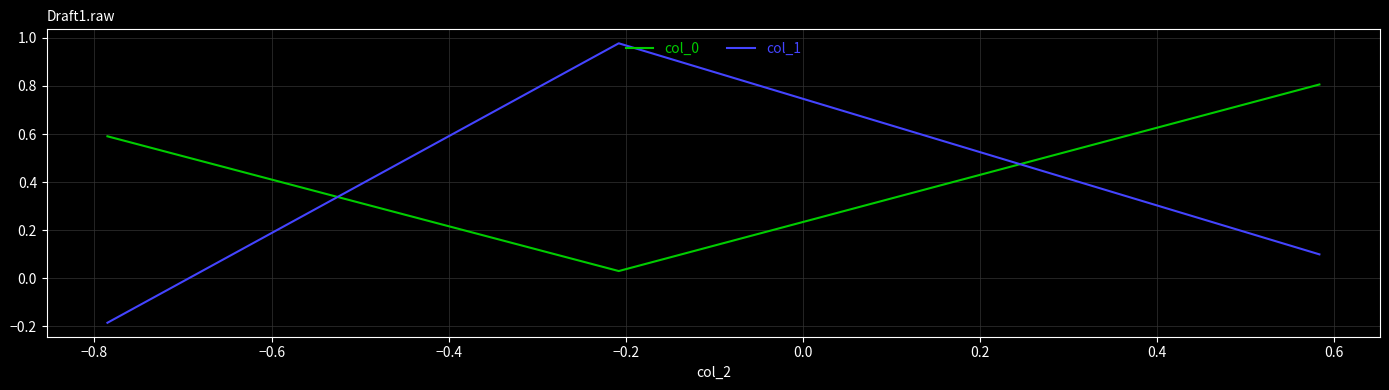

At how many categories does at least one series exceed 0?

3